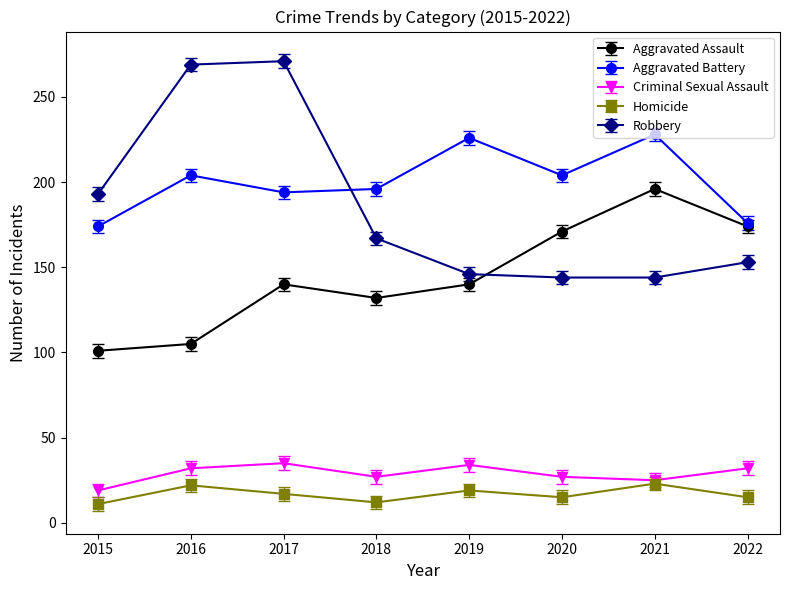

The Aggravated Battery series shows 54 at 2018. True or false?

False